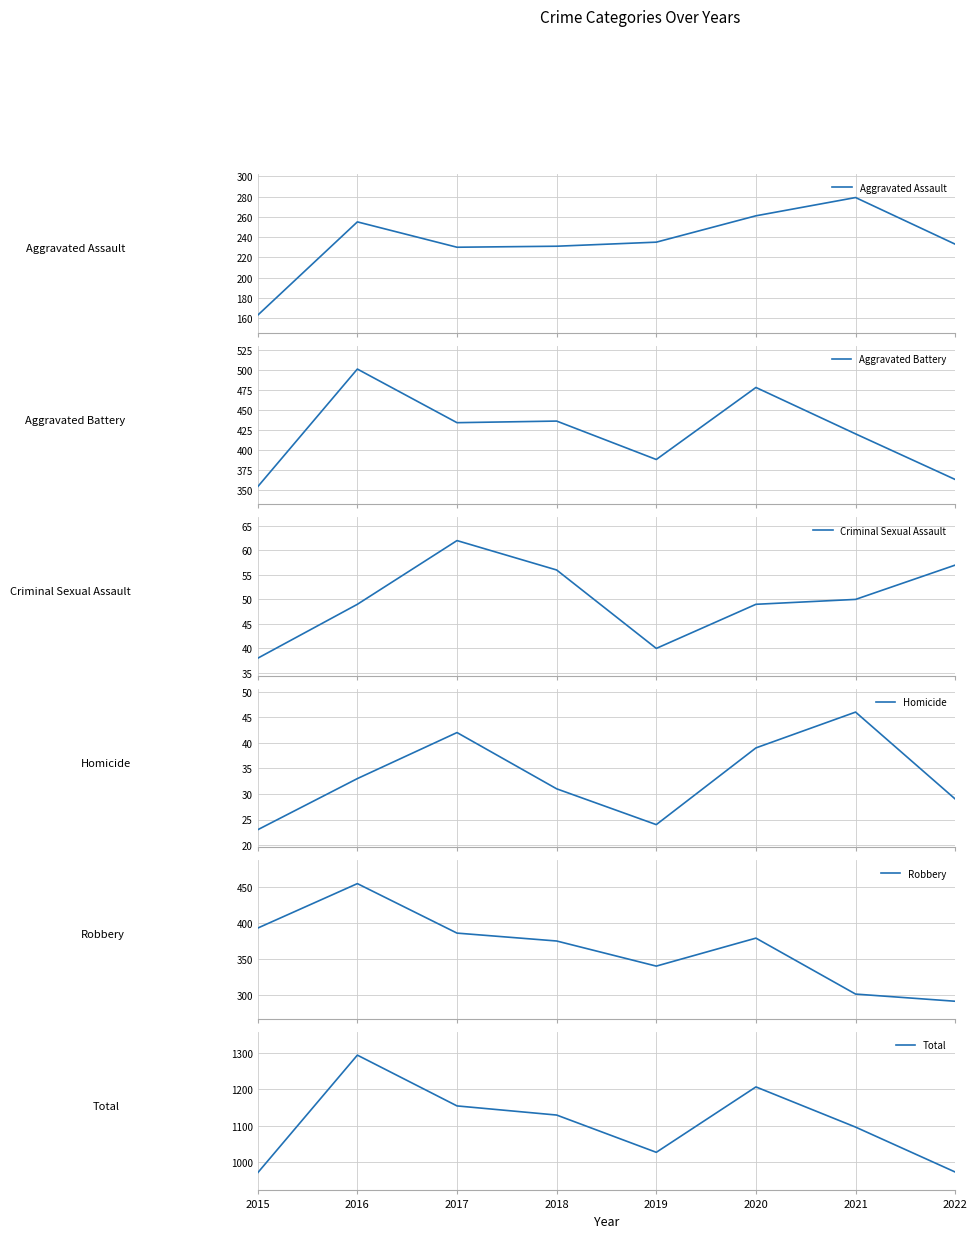

Where is the first local maximum for Criminal Sexual Assault?

2017